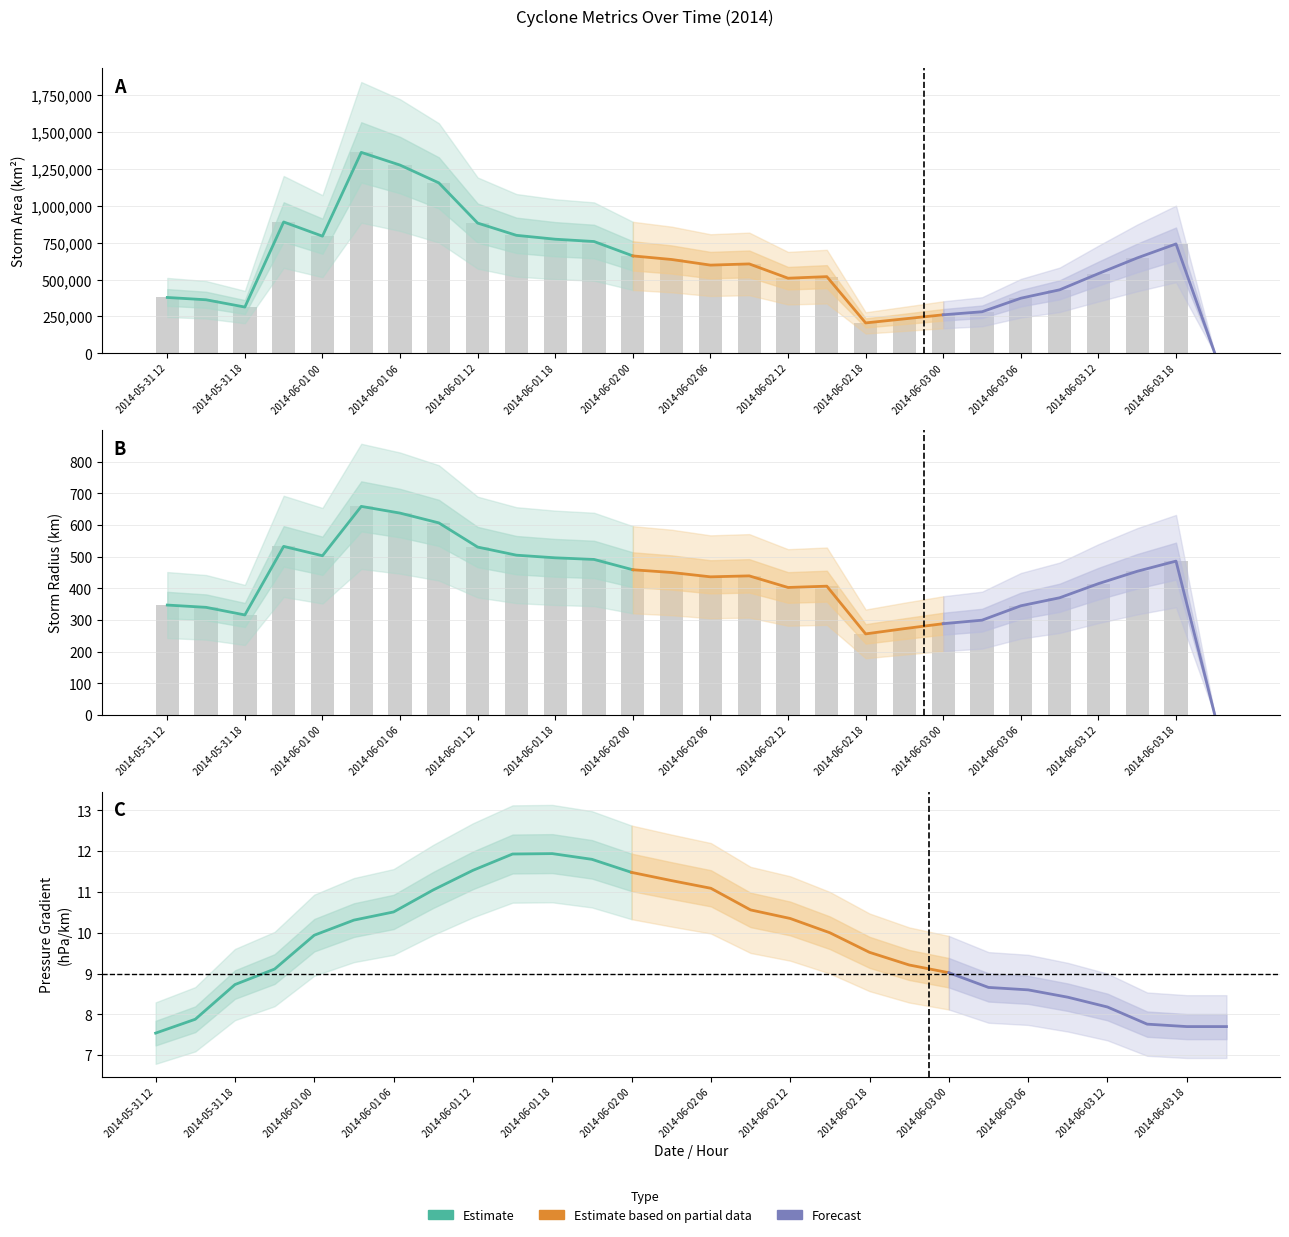

Between 2014-06-03 06 and 2014-06-03 18, which is larger?

2014-06-03 18